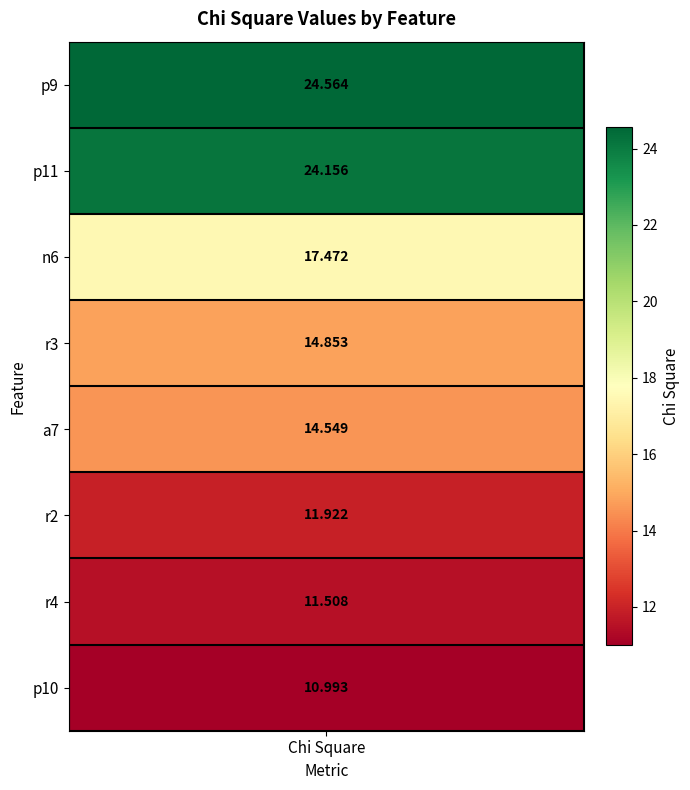

True or false: chi_square has a value of 11.5 at 6.

True